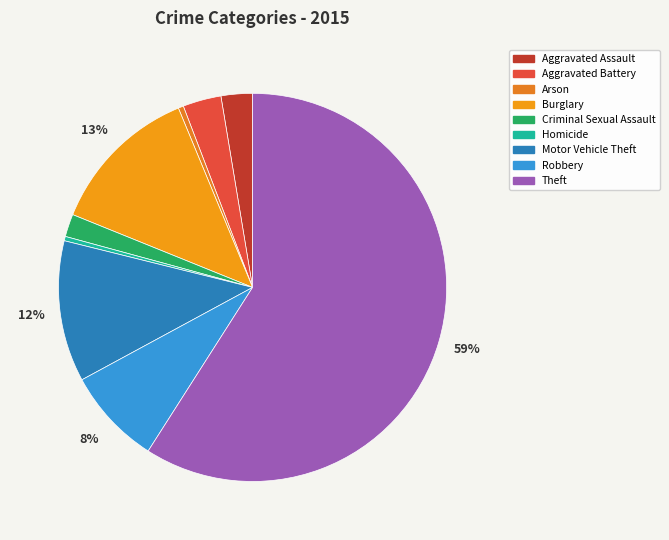

Is the sum of Robbery and Aggravated Assault greater than half?

No